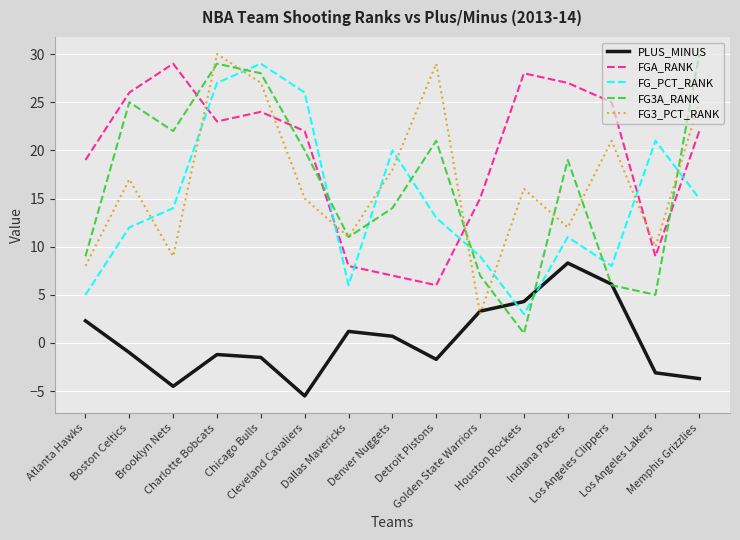

Which series changed the most between Charlotte Bobcats and Los Angeles Lakers?

FG3A_RANK